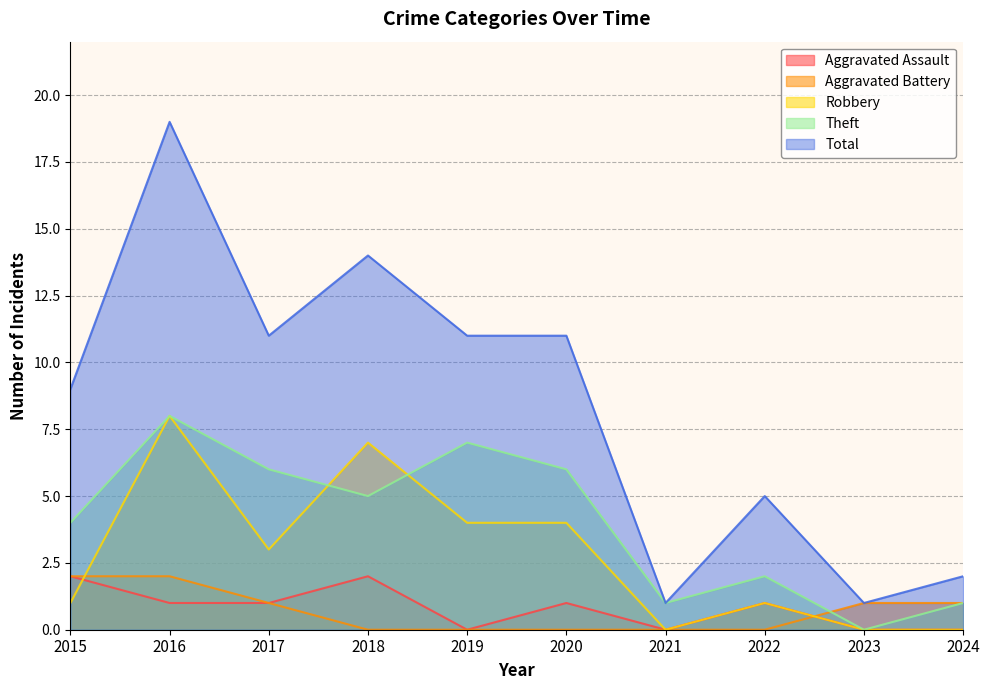

How many lines are shown in the chart?

5